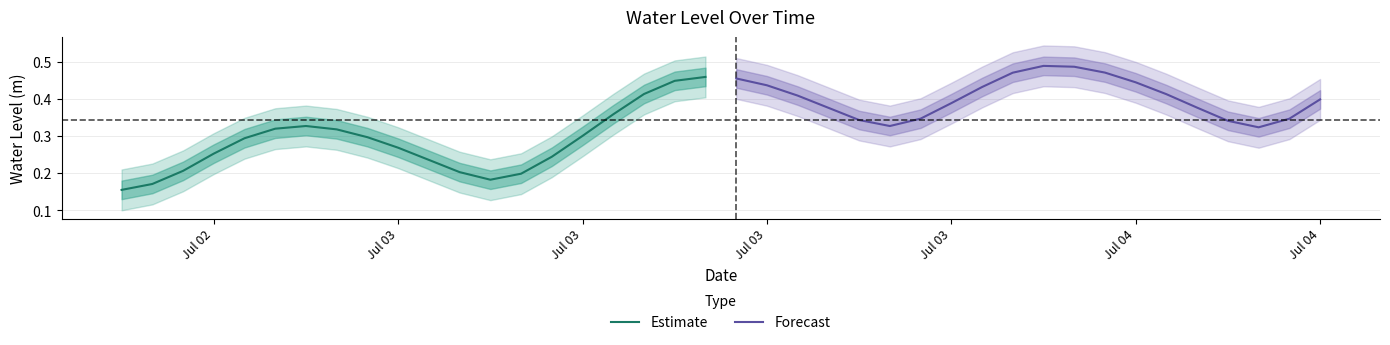

List the series in order of their overall mean, lowest first.

Estimate, Forecast